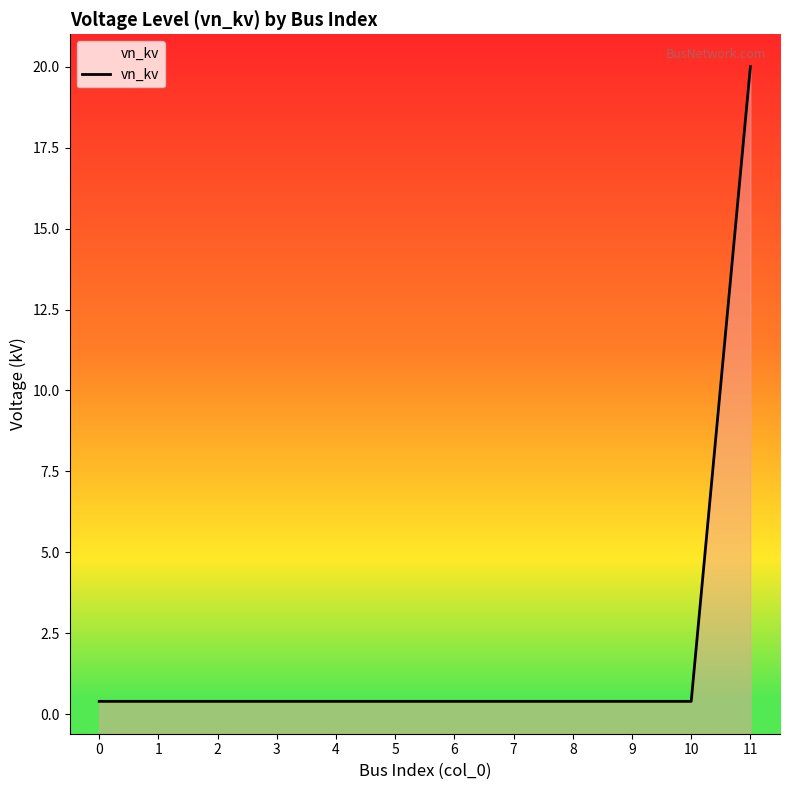

True or false: there are more than 0 points higher than both neighbors.

False